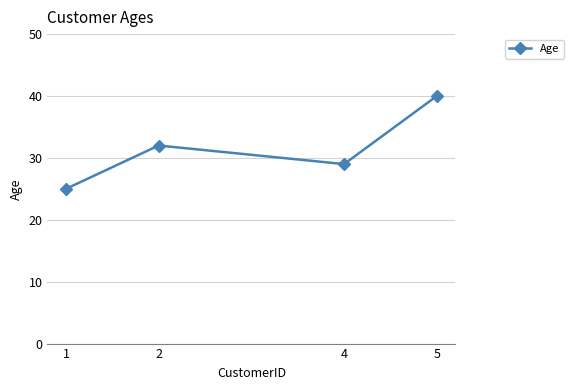

Where is the first local maximum?

2